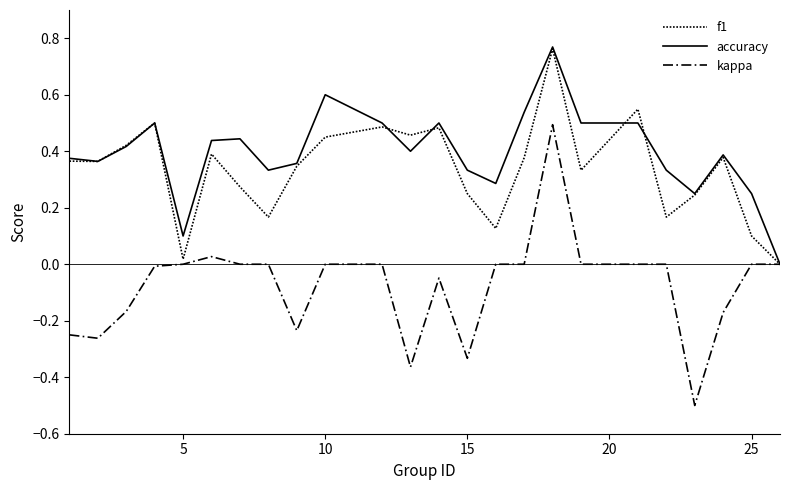

At which label is kappa closest to 0?

5